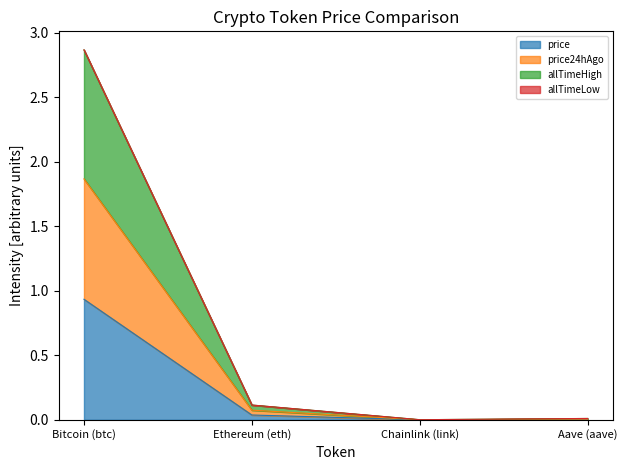

At which label does price reach its peak?

Bitcoin (btc)